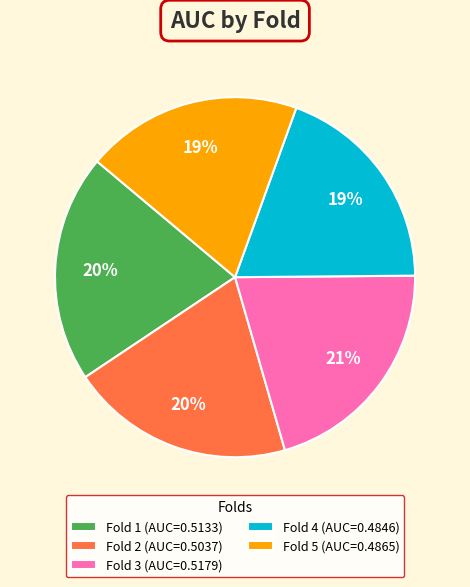

True or false: Fold 1 accounts for 33% of the total.

False